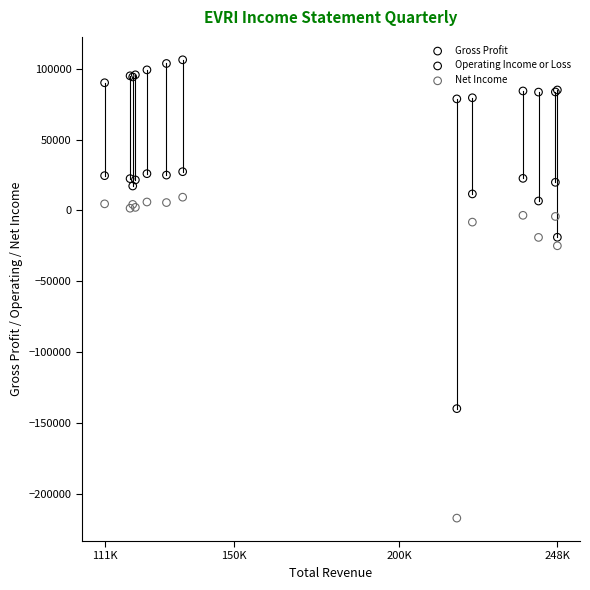

Across all series, what Y value is closest to -55500?

-25000